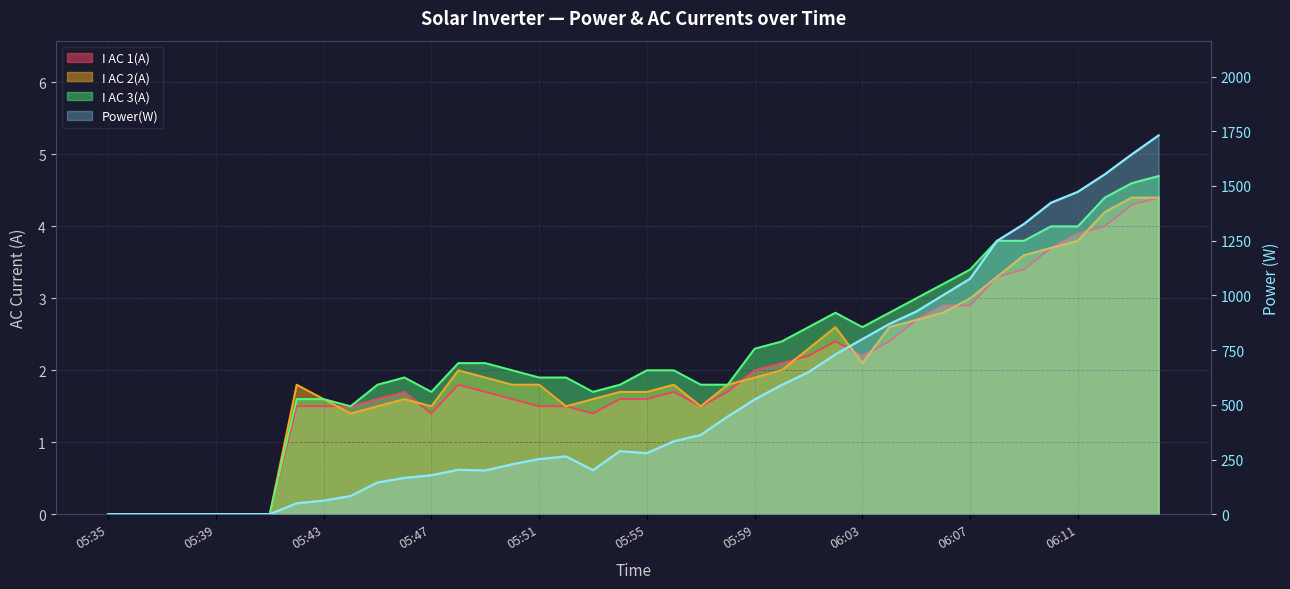

Reading left to right, what are all the values shown in this chart?

0	0	0	0	0	0	0	50	62	83	145	166	178	203	200	228	252	264	201	288	279	333	362	446	524	590	649	730	800	869	926	1001	1076	1249	1326	1423	1473	1553	1644	1731